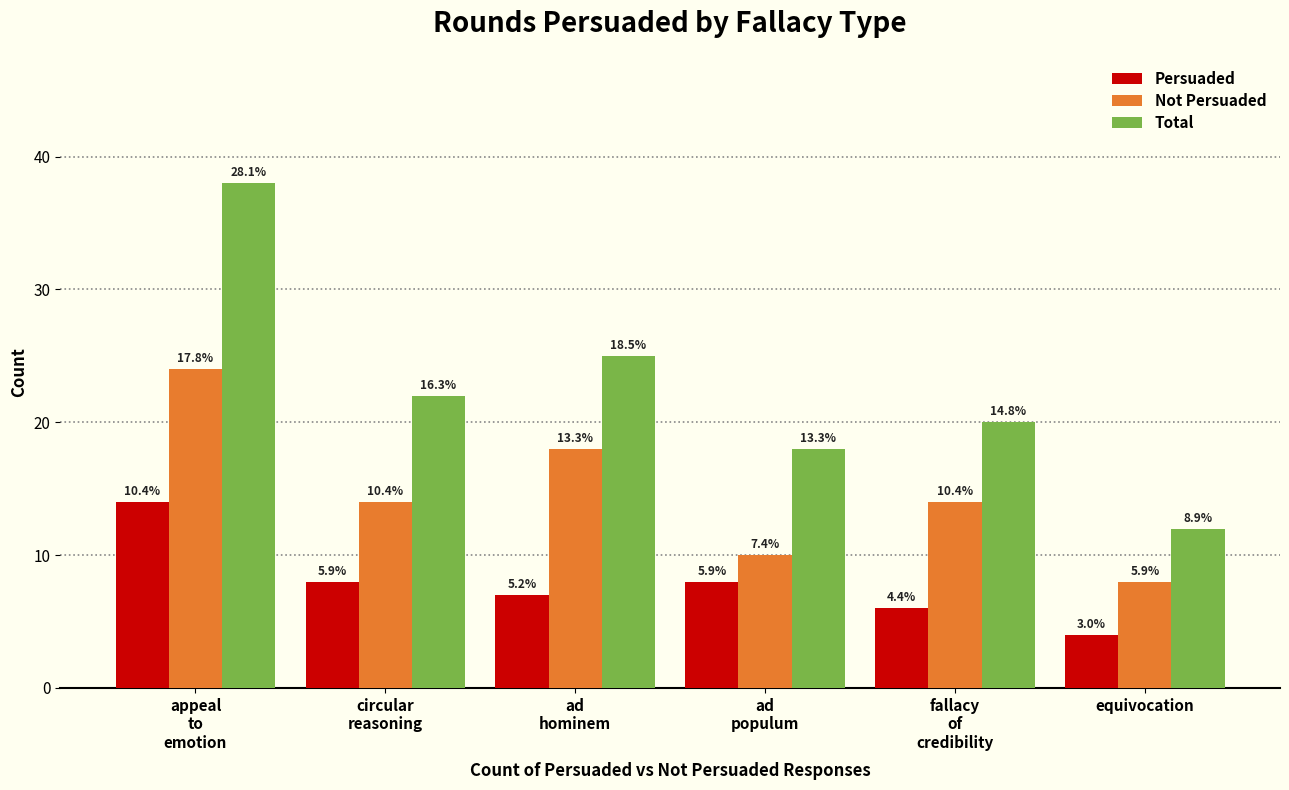

Is the value of Persuaded at equivocation greater than the value of Total at appeal
to
emotion?

No